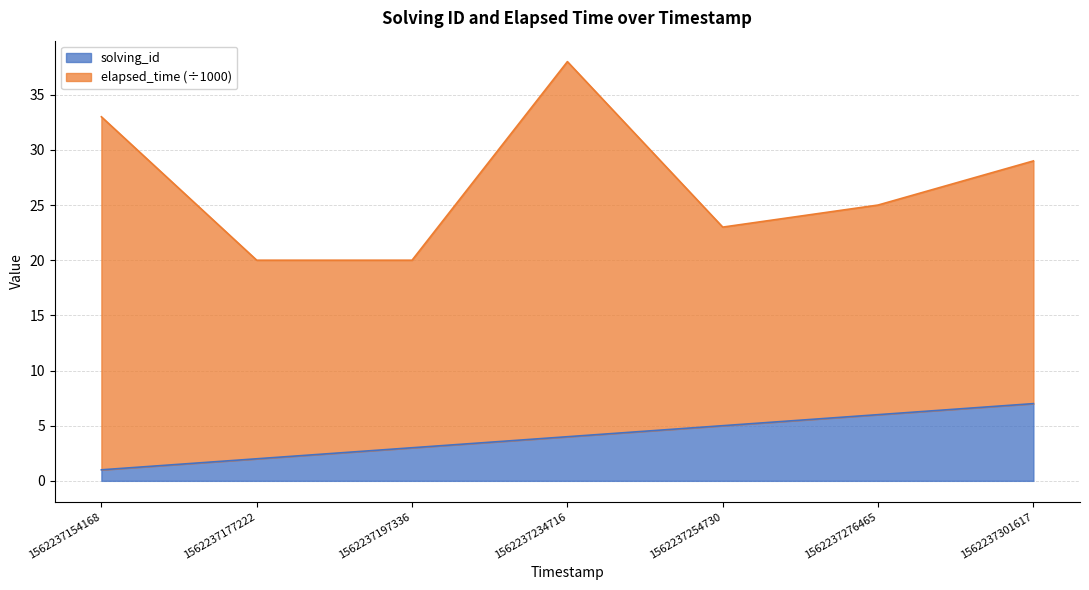

Rank the categories by value from highest to lowest.

1562237301617, 1562237276465, 1562237254730, 1562237234716, 1562237197336, 1562237177222, 1562237154168